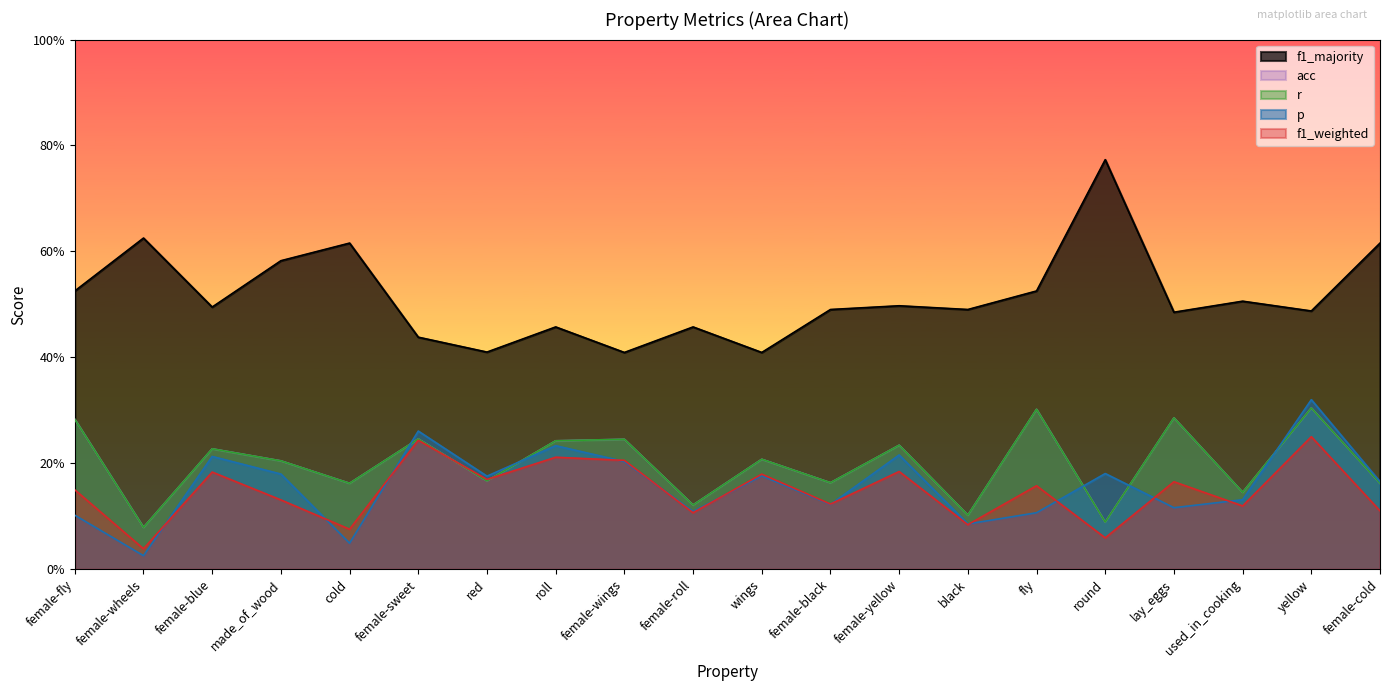

Rank the categories by p value from highest to lowest.

yellow, female-sweet, roll, female-yellow, female-blue, female-wings, round, made_of_wood, wings, red, female-cold, used_in_cooking, female-black, lay_eggs, female-roll, fly, female-fly, black, cold, female-wheels